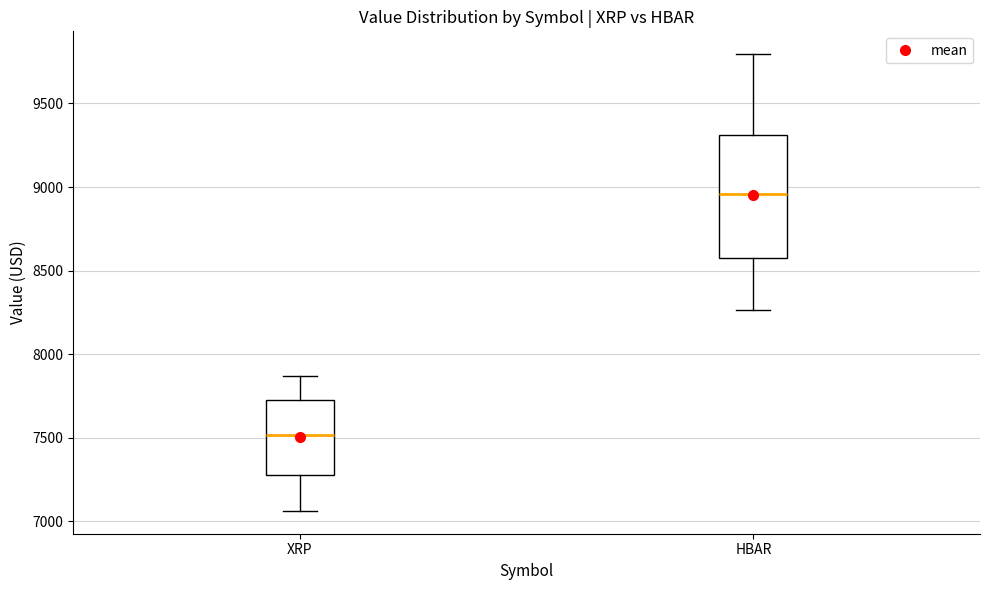

Reading left to right, read every box against the y-axis: the position of its median line, the range the box covers, and the ends of its whiskers. The values are not printed on the chart, so give them approximately, as read against the axis.

XRP: median 7500, box 7300 to 7700, whiskers 7050 to 7850
HBAR: median 8950, box 8550 to 9300, whiskers 8250 to 9800